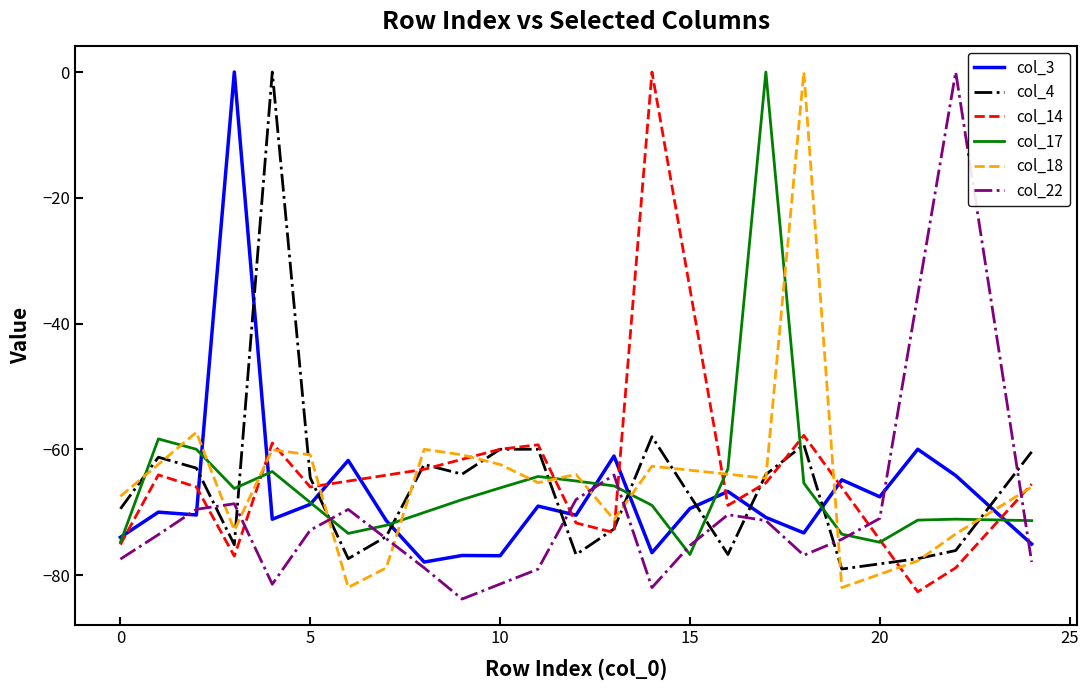

What is the spread (max minus min) of values at 22?

78.9